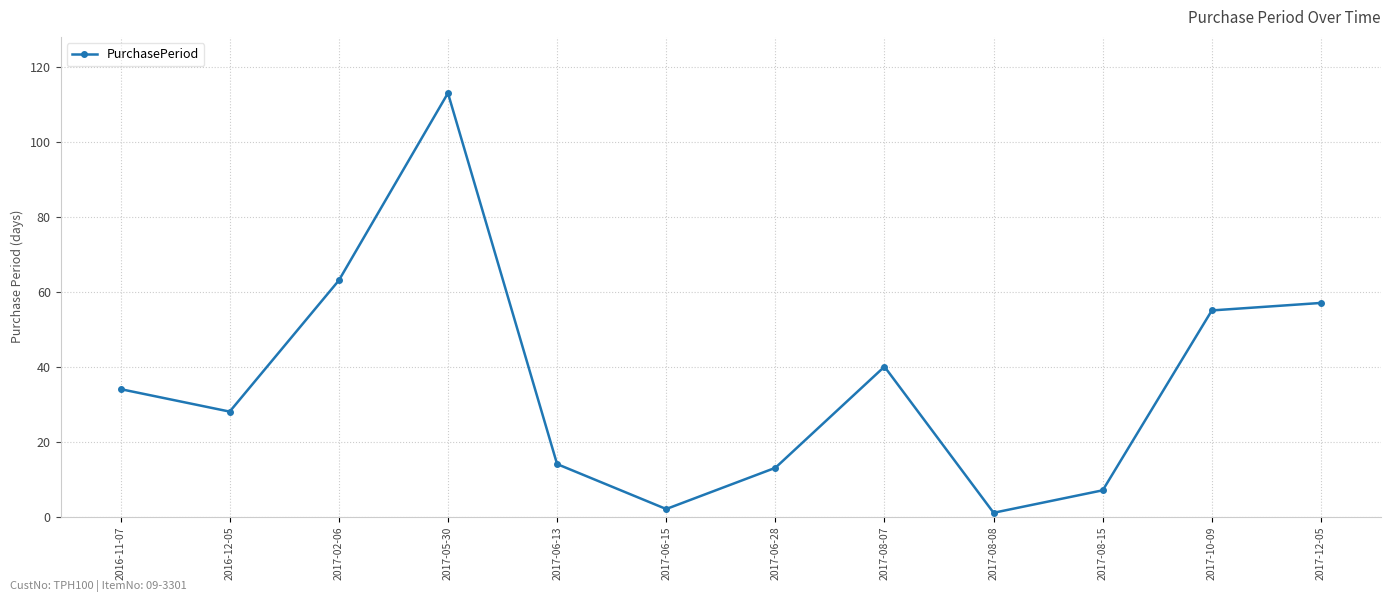

What is the maximum value shown in the chart?

113